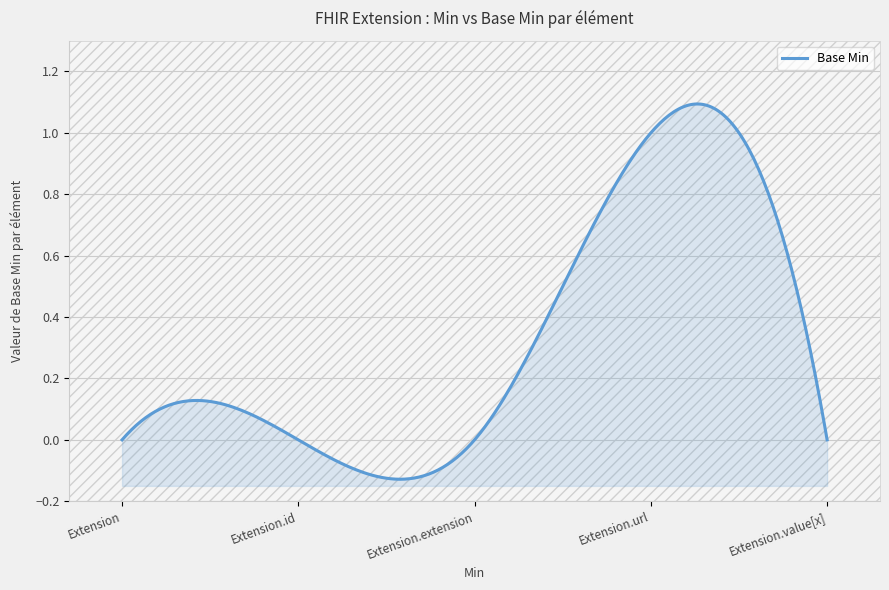

Which label corresponds to the largest value in the chart?

Extension.url